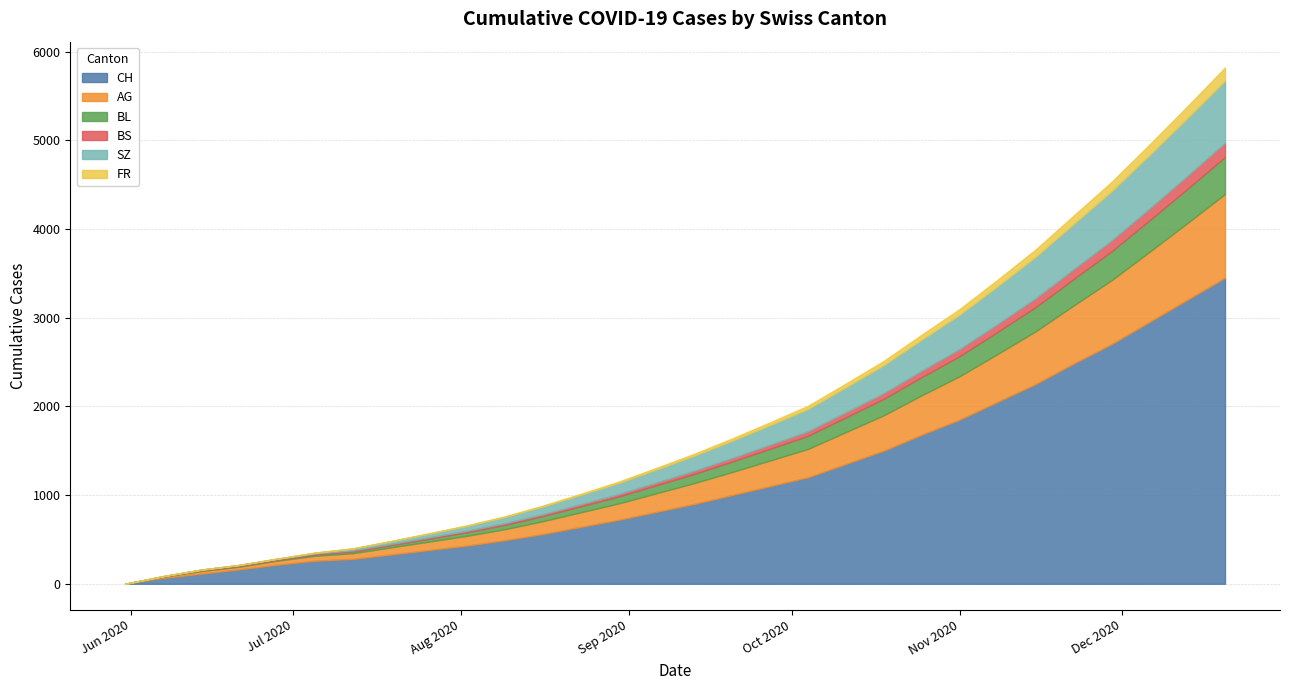

What is the difference between the highest and lowest values at 2020-11-01?

1786